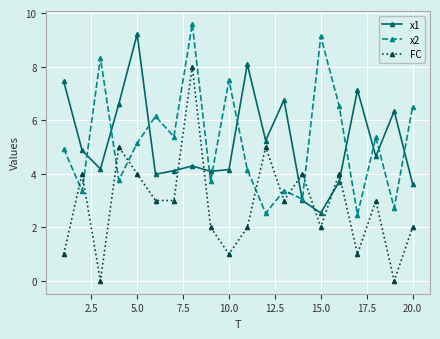

Which series has the largest range (max minus min)?

FC